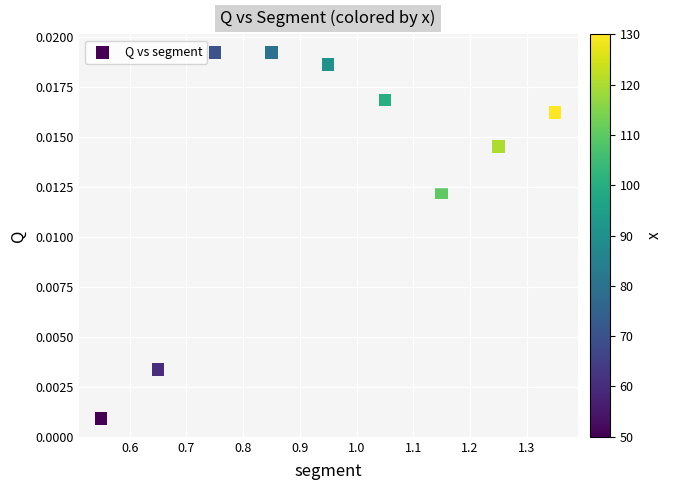

What is the range of X values (max minus min)?

0.8